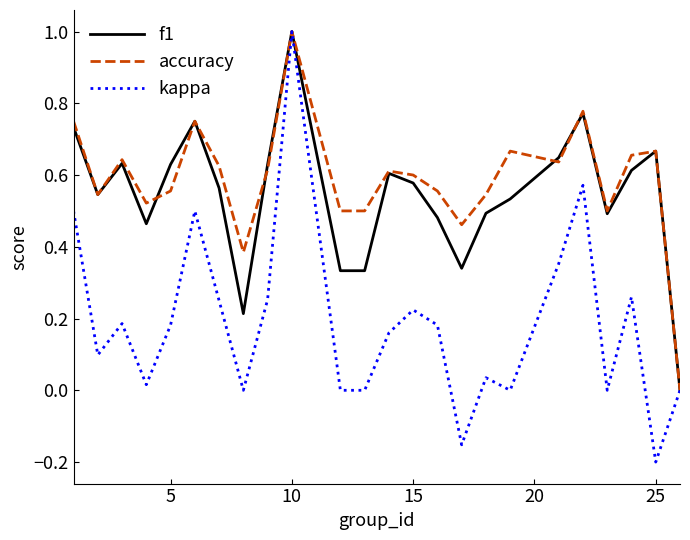

Which series has the widest spread of values?

kappa